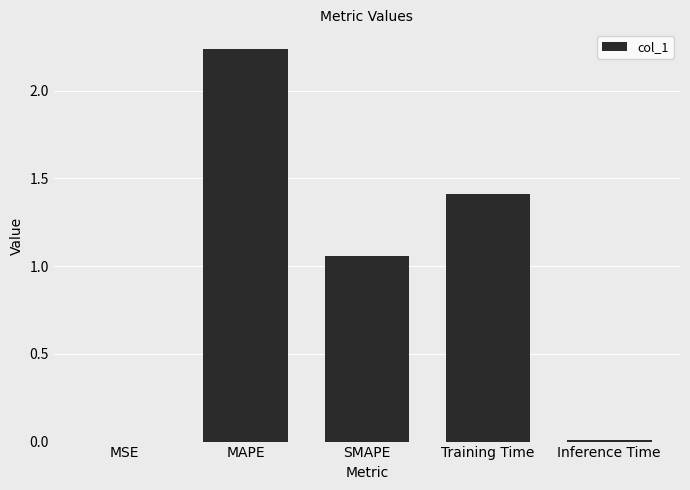

Which label corresponds to the largest value in the chart?

MAPE